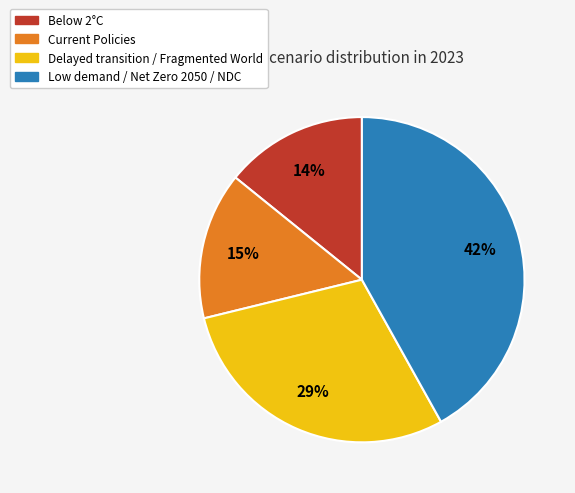

Which category has the biggest portion of the pie?

Low demand / Net Zero 2050 / NDC